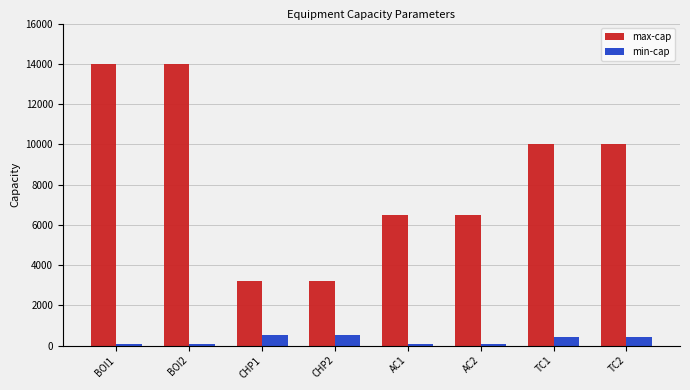

Which series changed the most between BOI1 and TC1?

max-cap